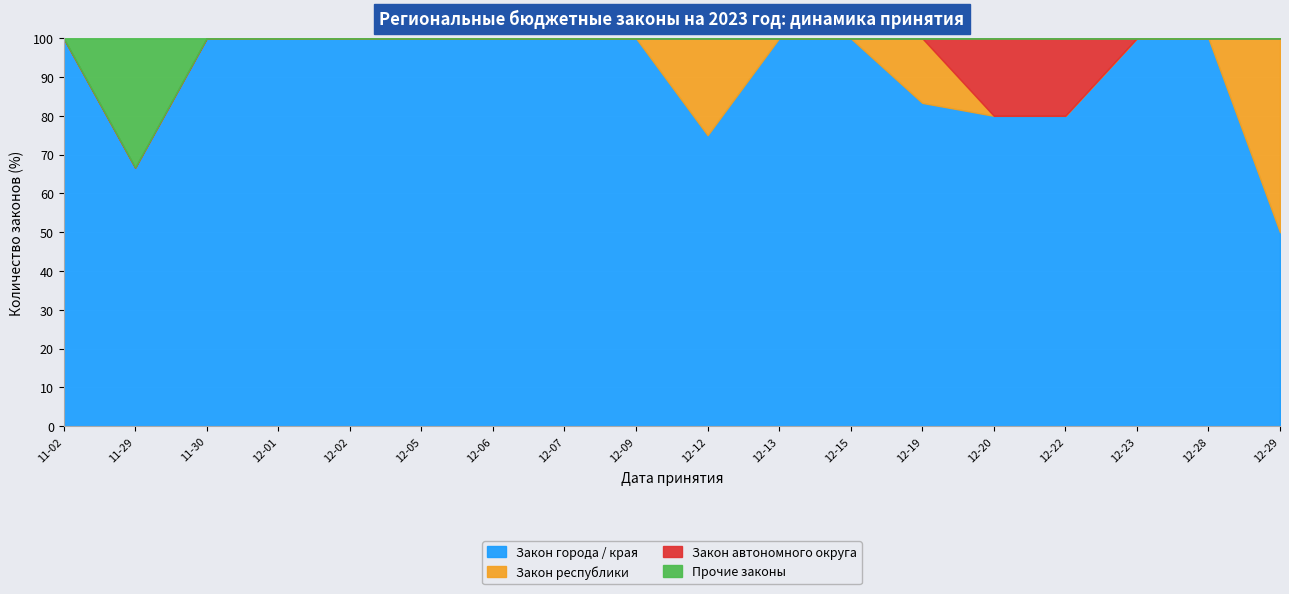

True or false: Закон республики and Закон города / края intersect in this chart.

False